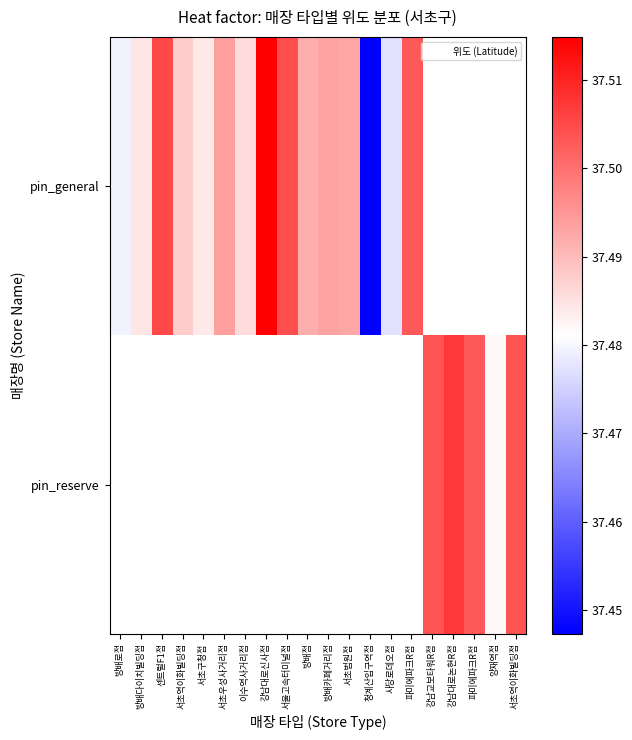

The value of pin_general at 서초우성사거리점 is 15.9. True or false?

False